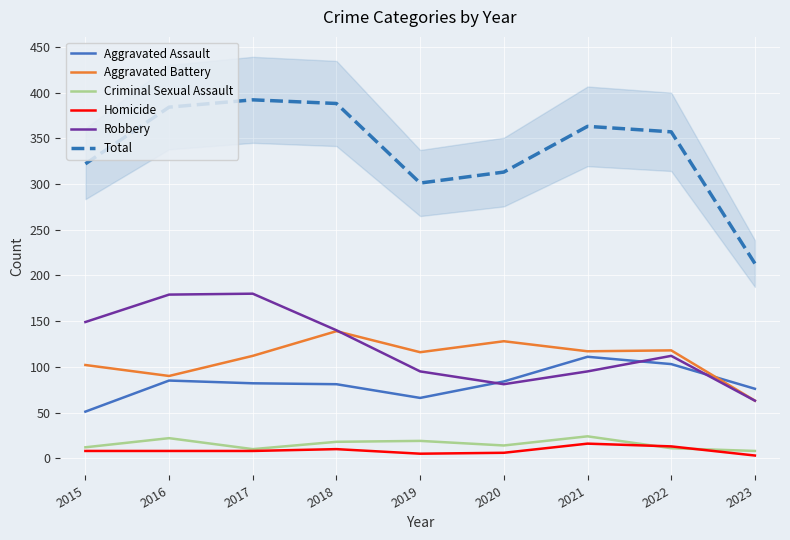

Which category has the highest value across all series?

2017